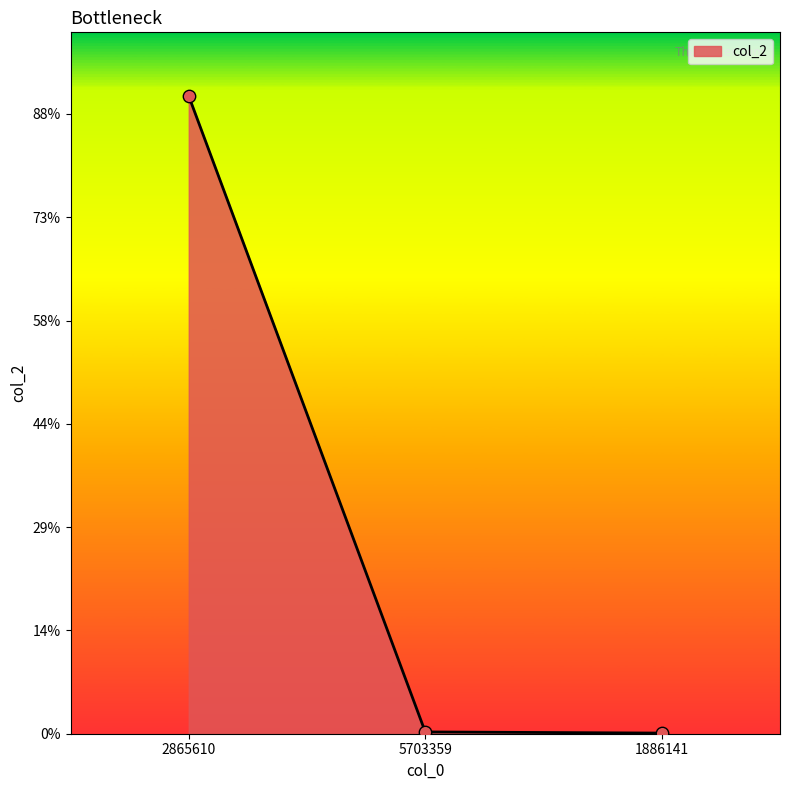

Does the chart have visible grid lines?

No